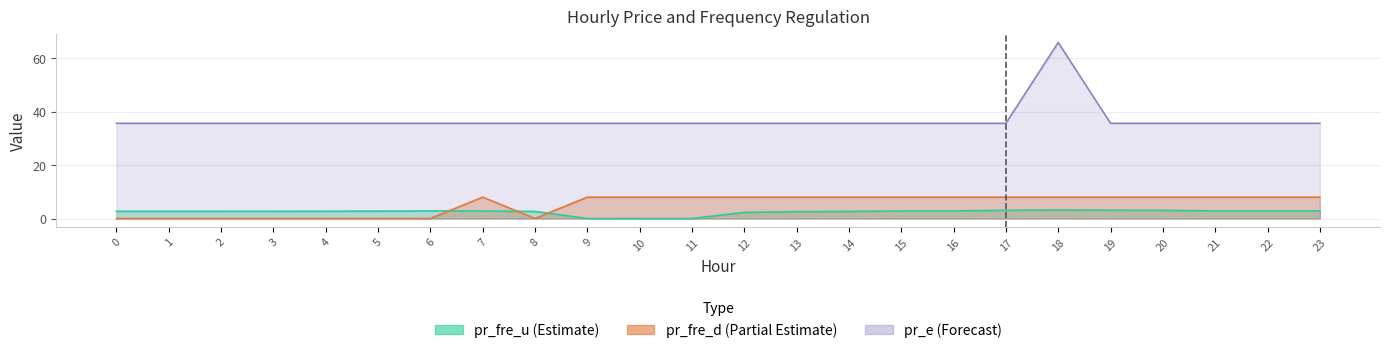

What are all the series names shown in the legend?

pr_fre_u, pr_fre_d, pr_e